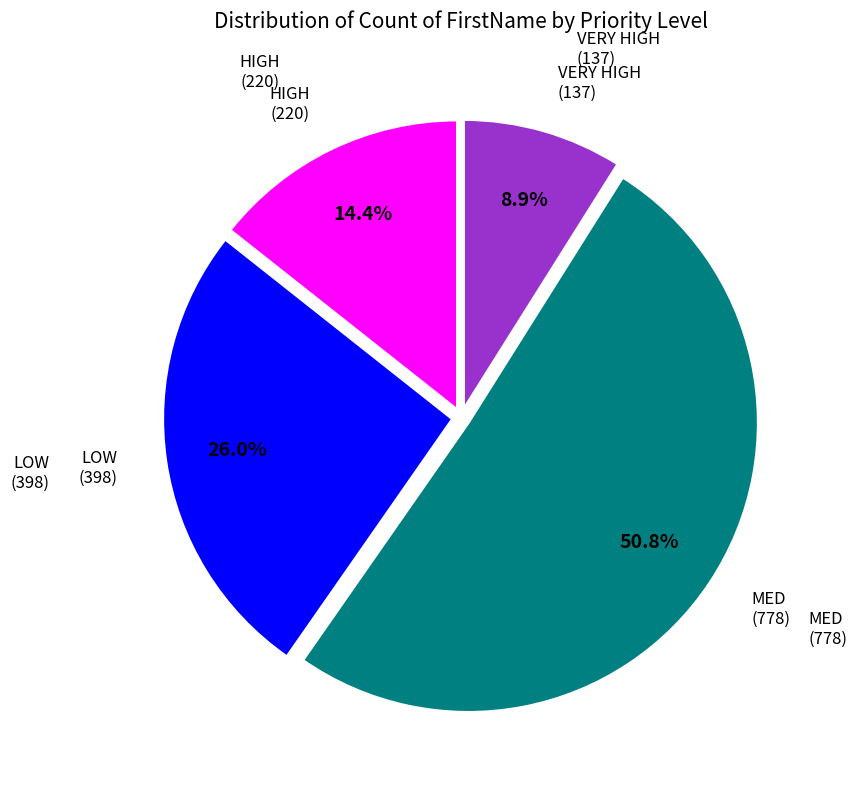

Is there a majority slice in this chart?

Yes